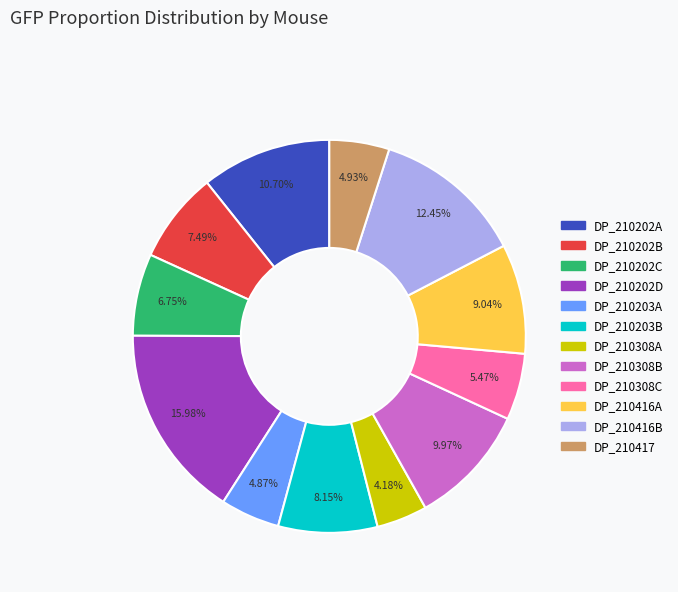

What percentage do DP_210203B and DP_210308C together represent?

13.6%